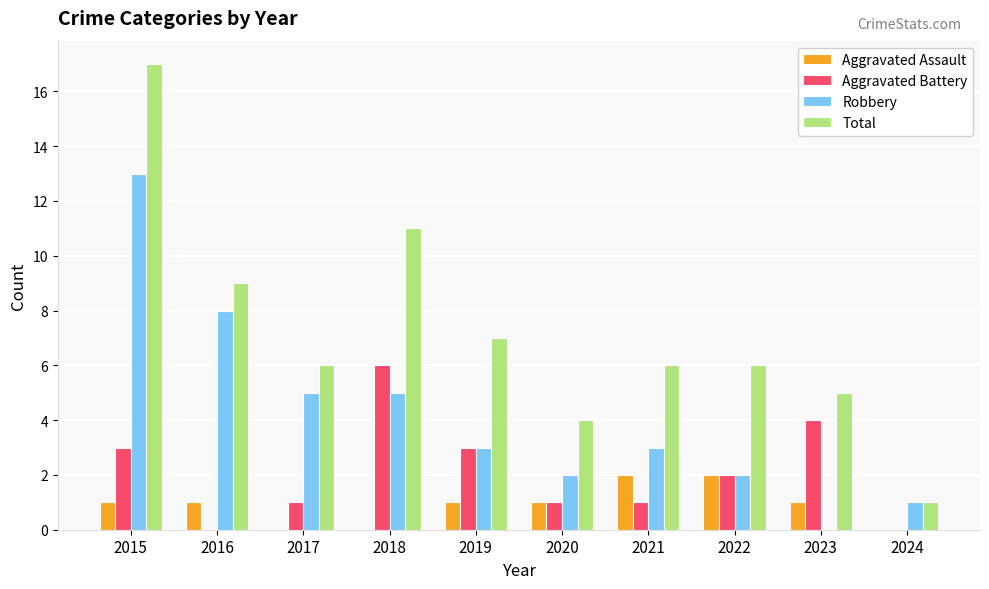

Which series has the largest total across all categories?

Total